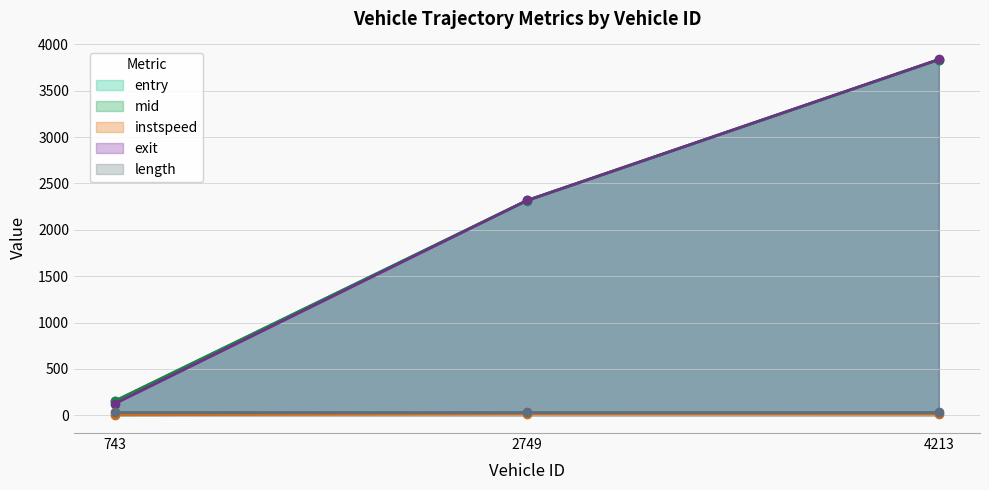

Rank the categories by entry value from highest to lowest.

4213, 2749, 743